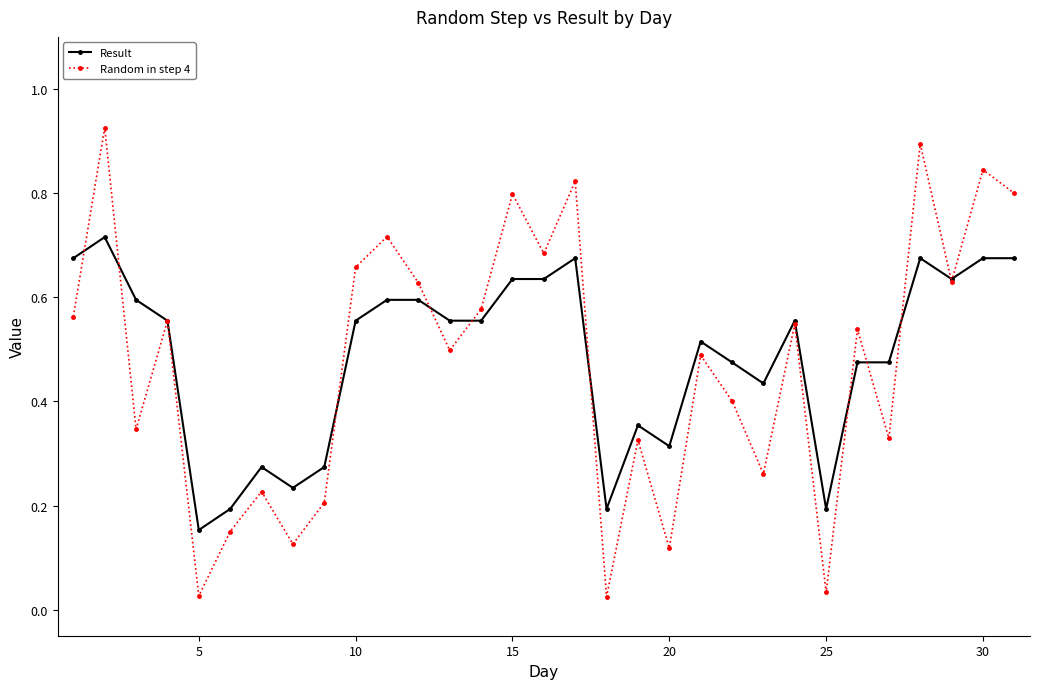

In Random in step 4, how many points are lower than both neighbors (excluding endpoints)?

11